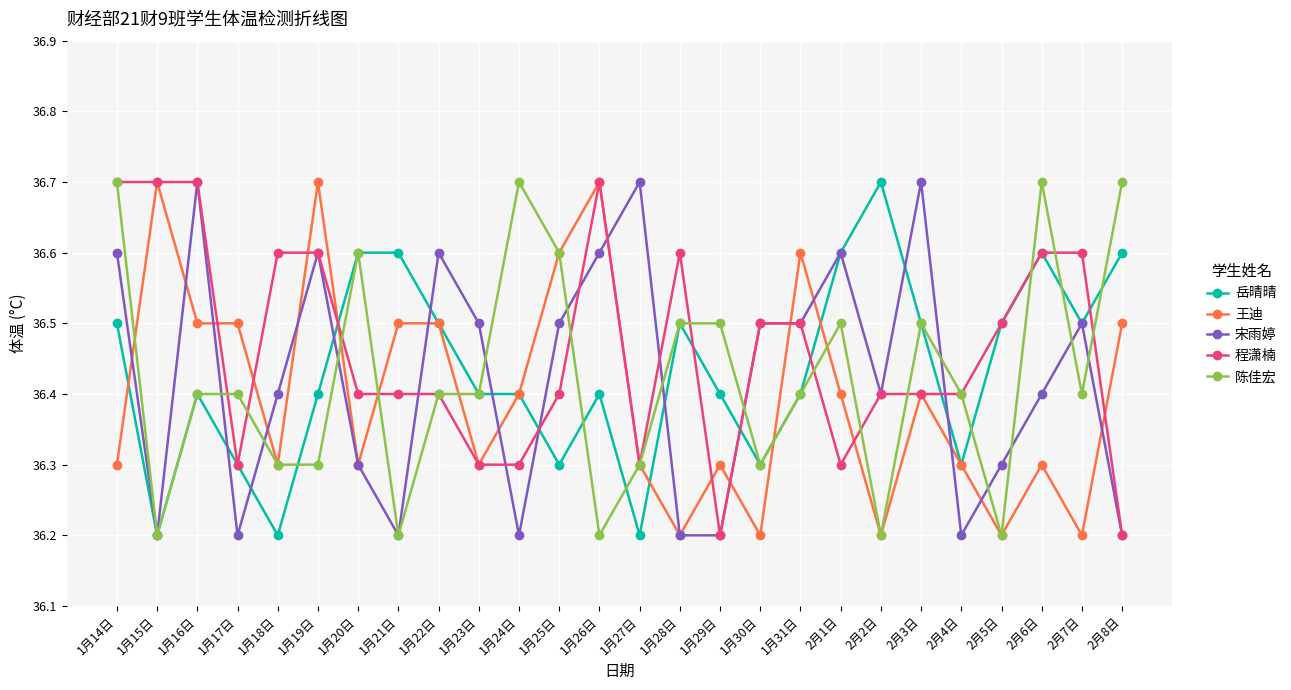

Where is the first local maximum for 王迪?

1月15日